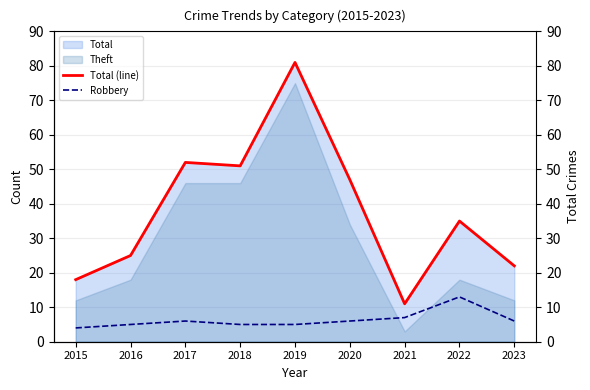

What is the value of the Robbery point at the 9th from the left?

6